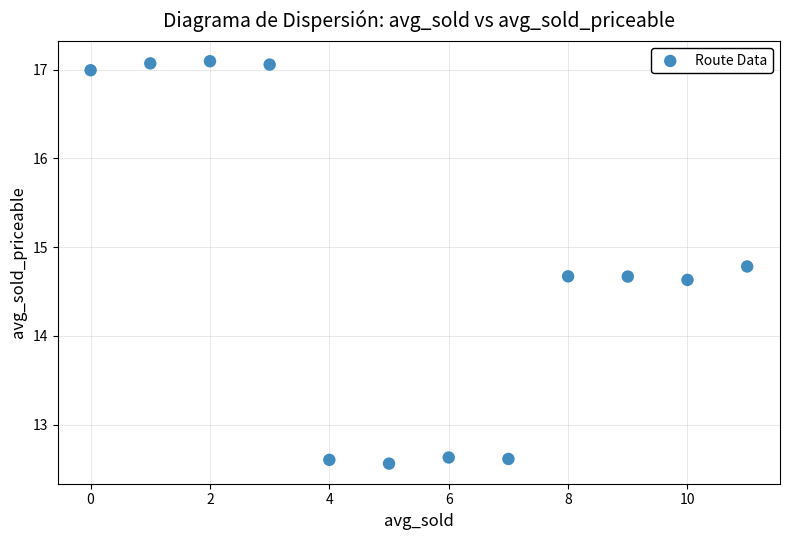

What is the average Y value?

14.8